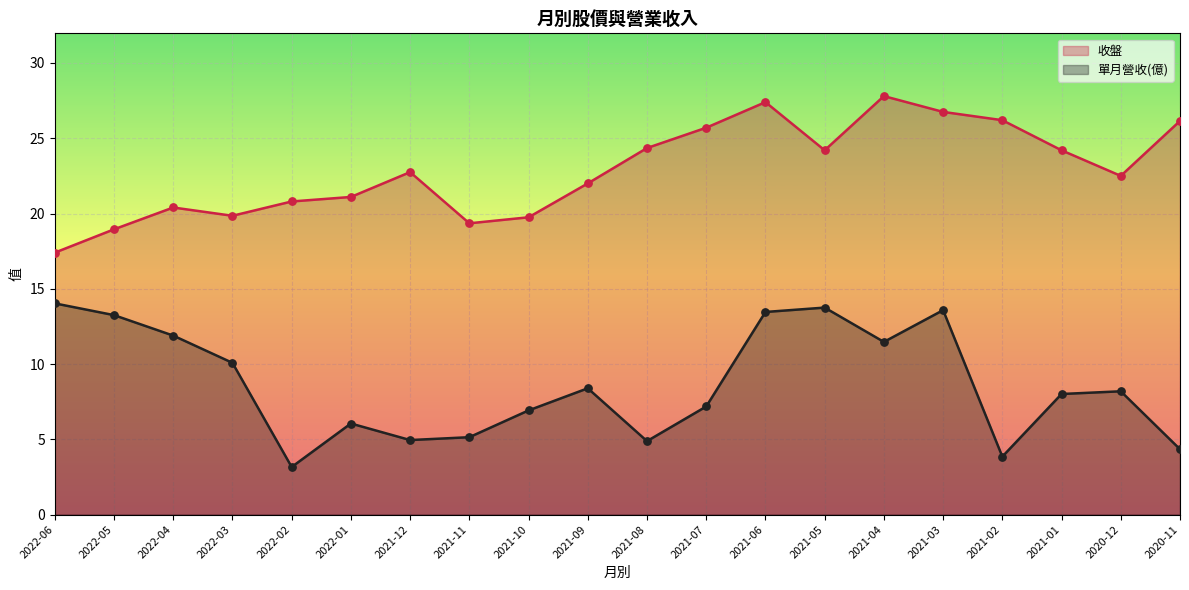

Is the value of 收盤 at 2021-02 greater than the value of 單月營收(億) at 2021-09?

Yes